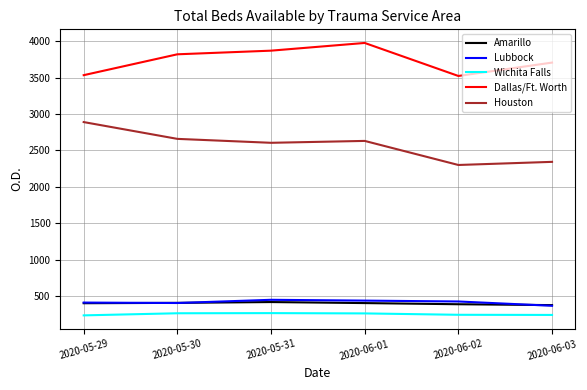

What is the spread (max minus min) of values at 2020-05-31?

3609